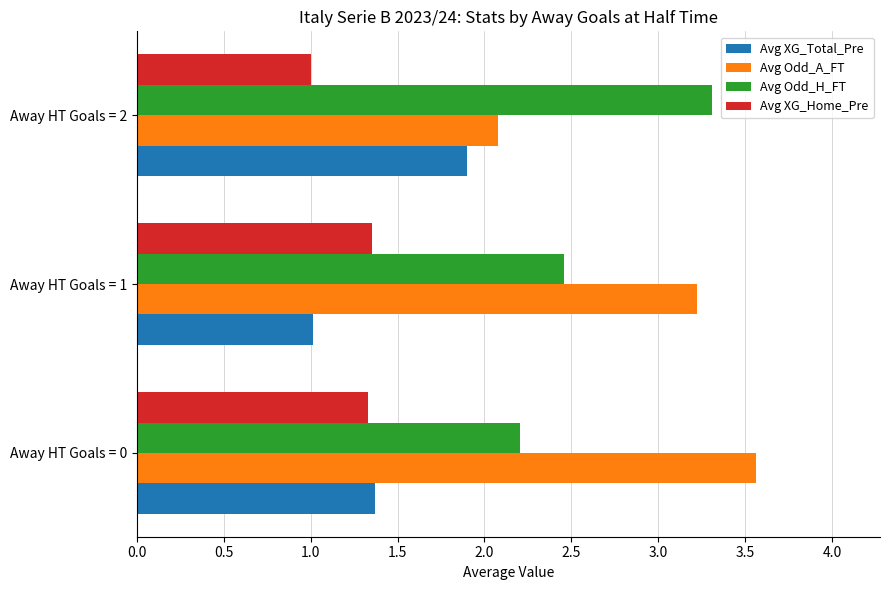

List the labels in order of Avg Odd_H_FT value, largest first.

Away HT Goals = 2, Away HT Goals = 1, Away HT Goals = 0